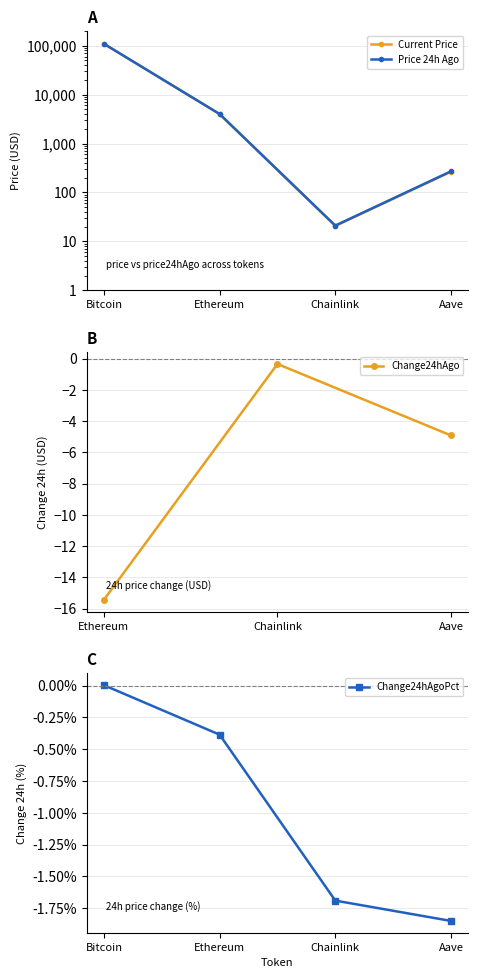

What is the lowest value of the Change24hAgo series?

-15.4